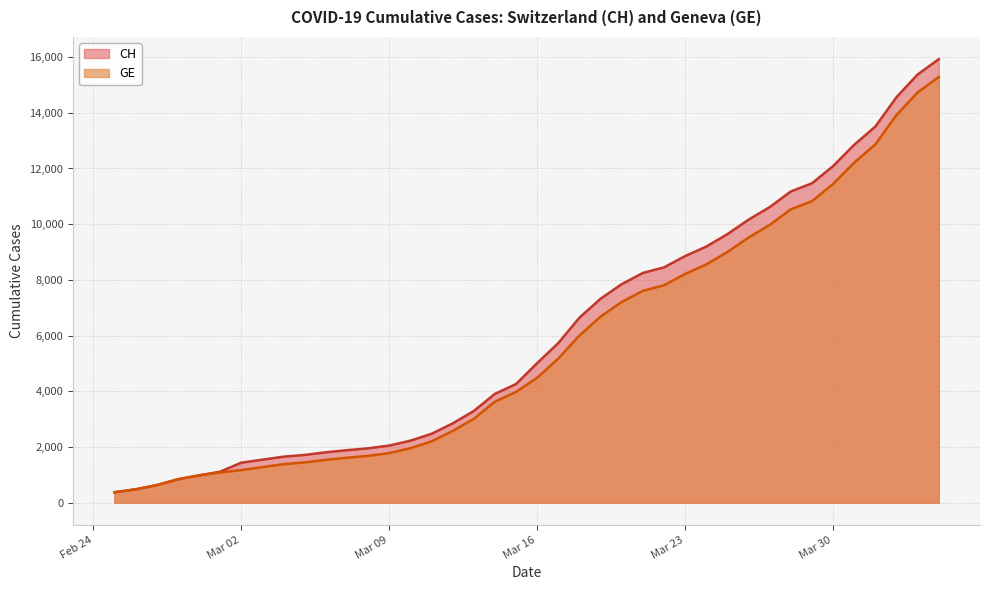

What is the minimum value shown in the chart?

375